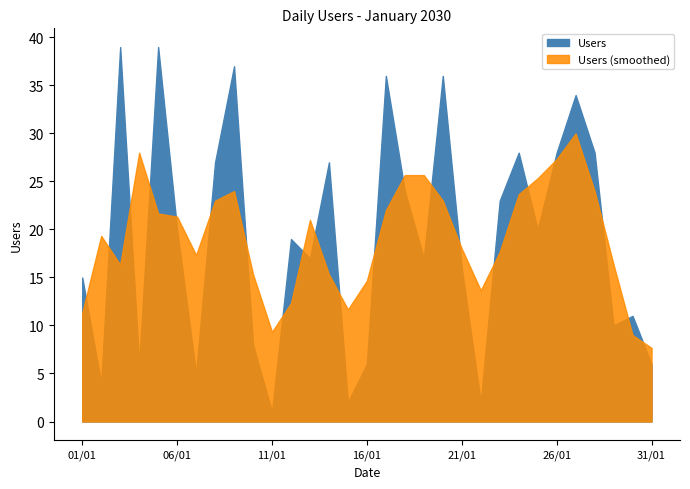

How many points are higher than both their immediate neighbors (excluding endpoints)?

10